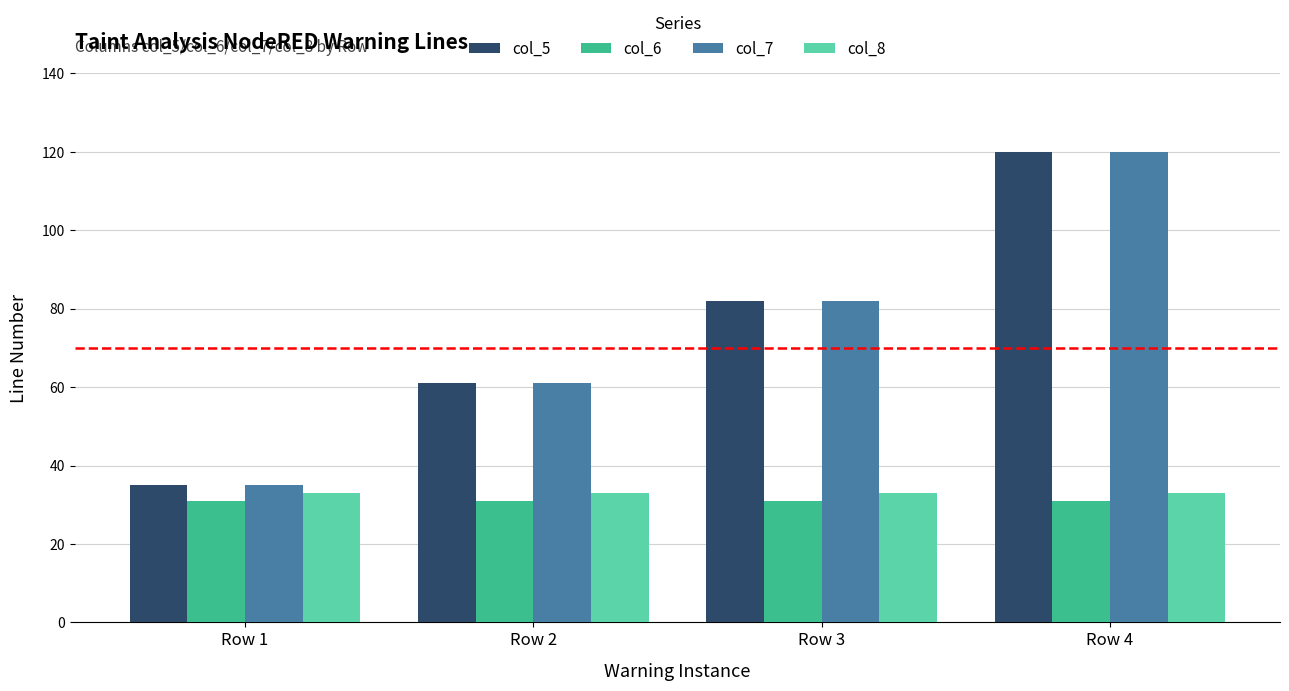

True or false: col_7 has a value of 61 at Row 2.

True